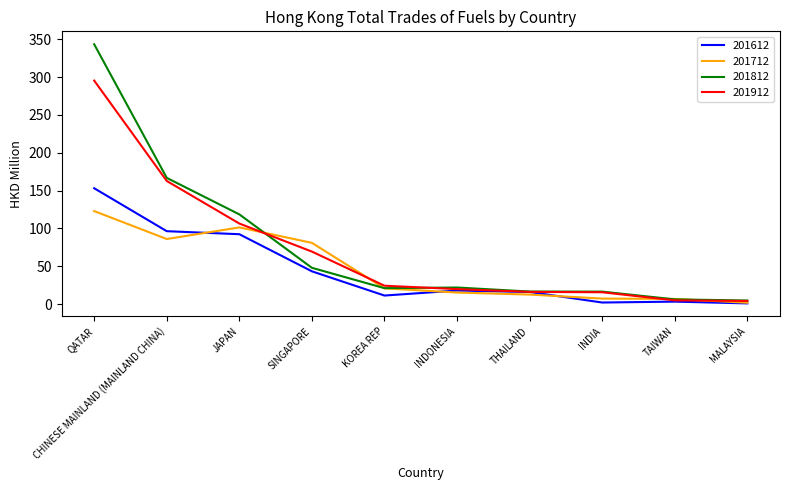

Read the 201812 value at TAIWAN.

6.2